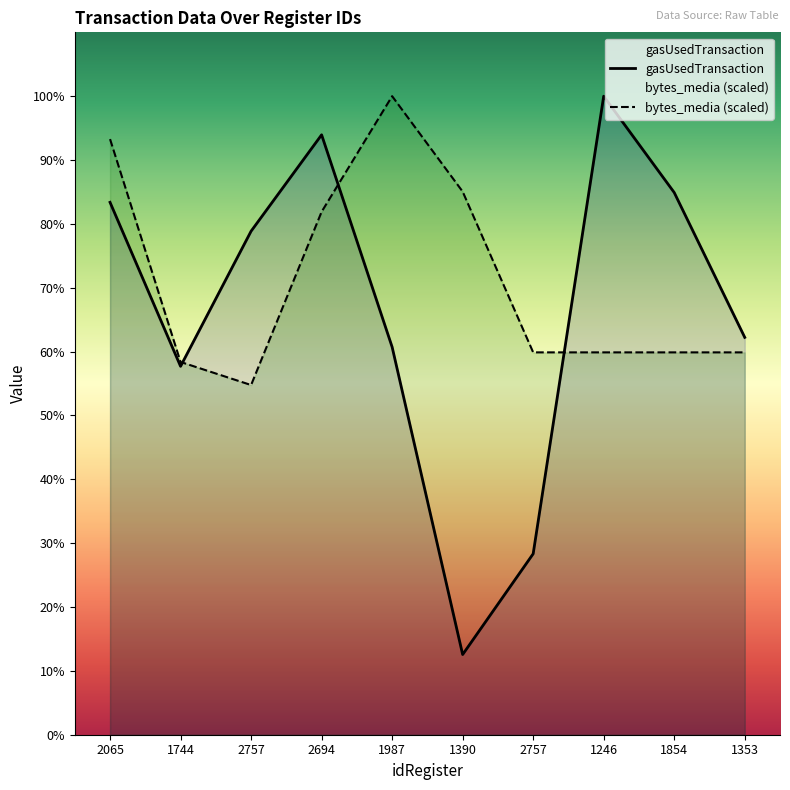

At which category does bytes_media (scaled) reach its first local valley?

2757